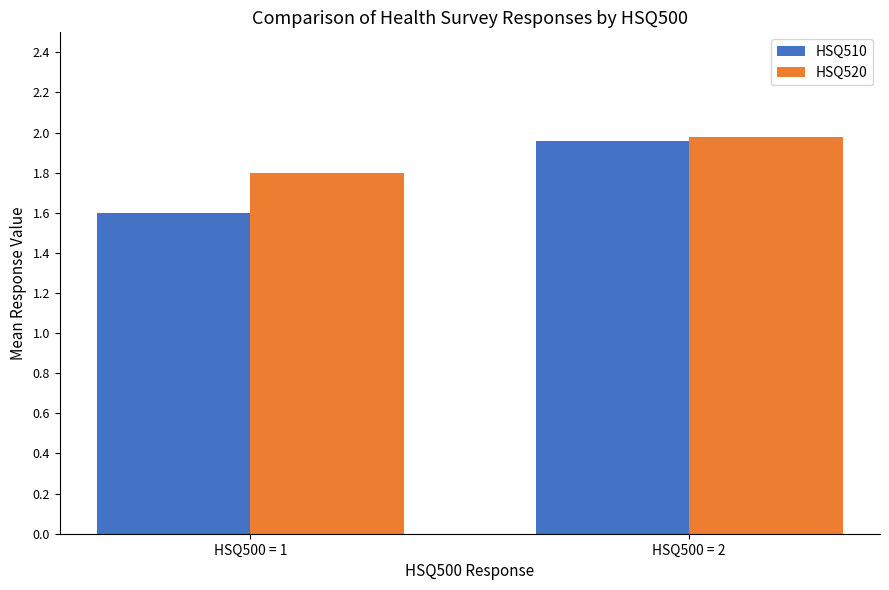

What is the sum of all HSQ520 values?

3.8